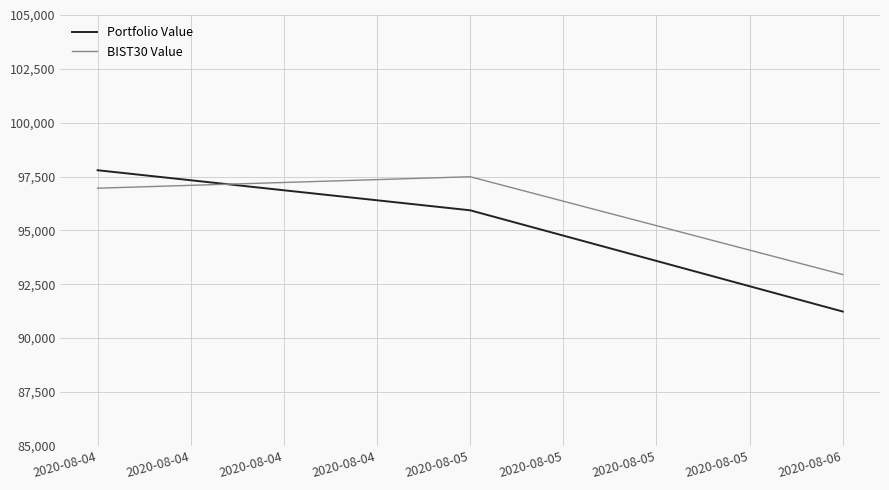

What is the highest value of the BIST30 Value series?

97491.3